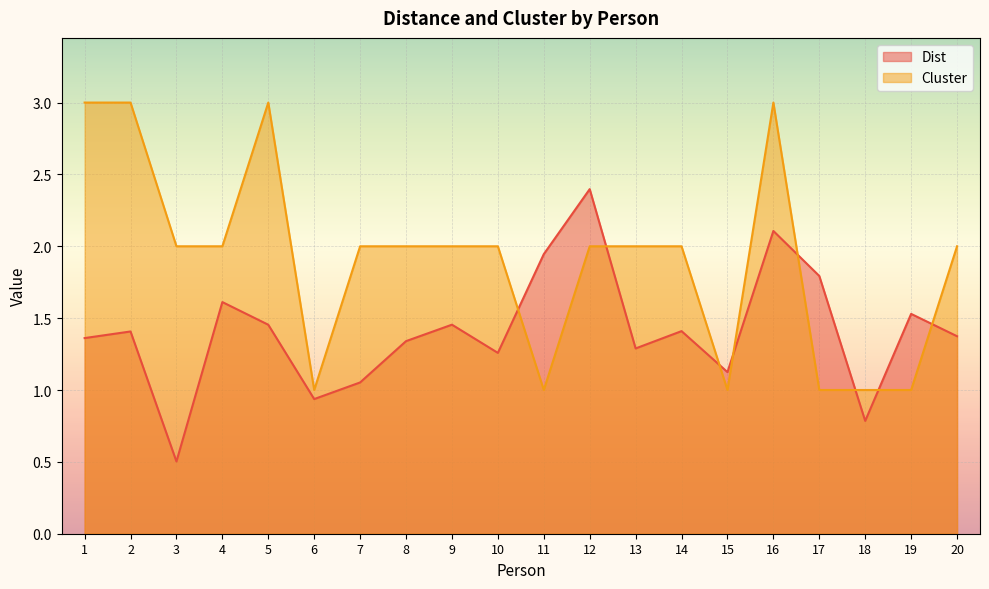

How many lines are shown in the chart?

2